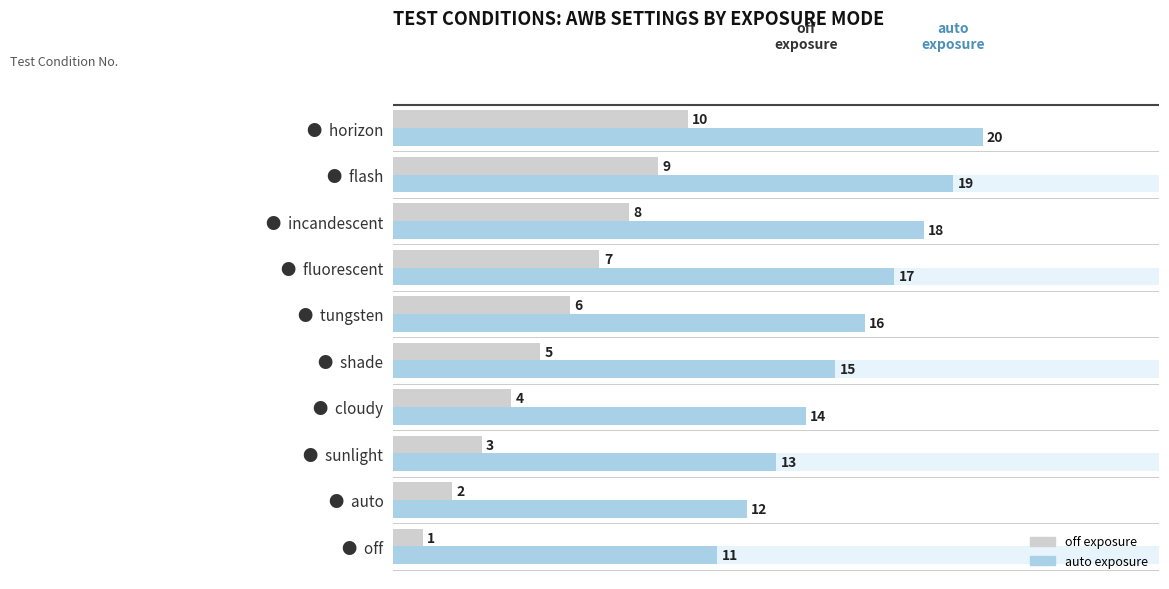

What is the difference between the off exposure values at ● fluorescent and ● auto?

5